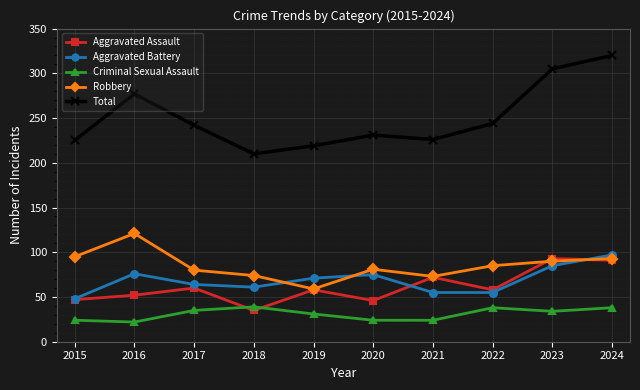

What is the approximate value of Aggravated Assault at 2019?

58